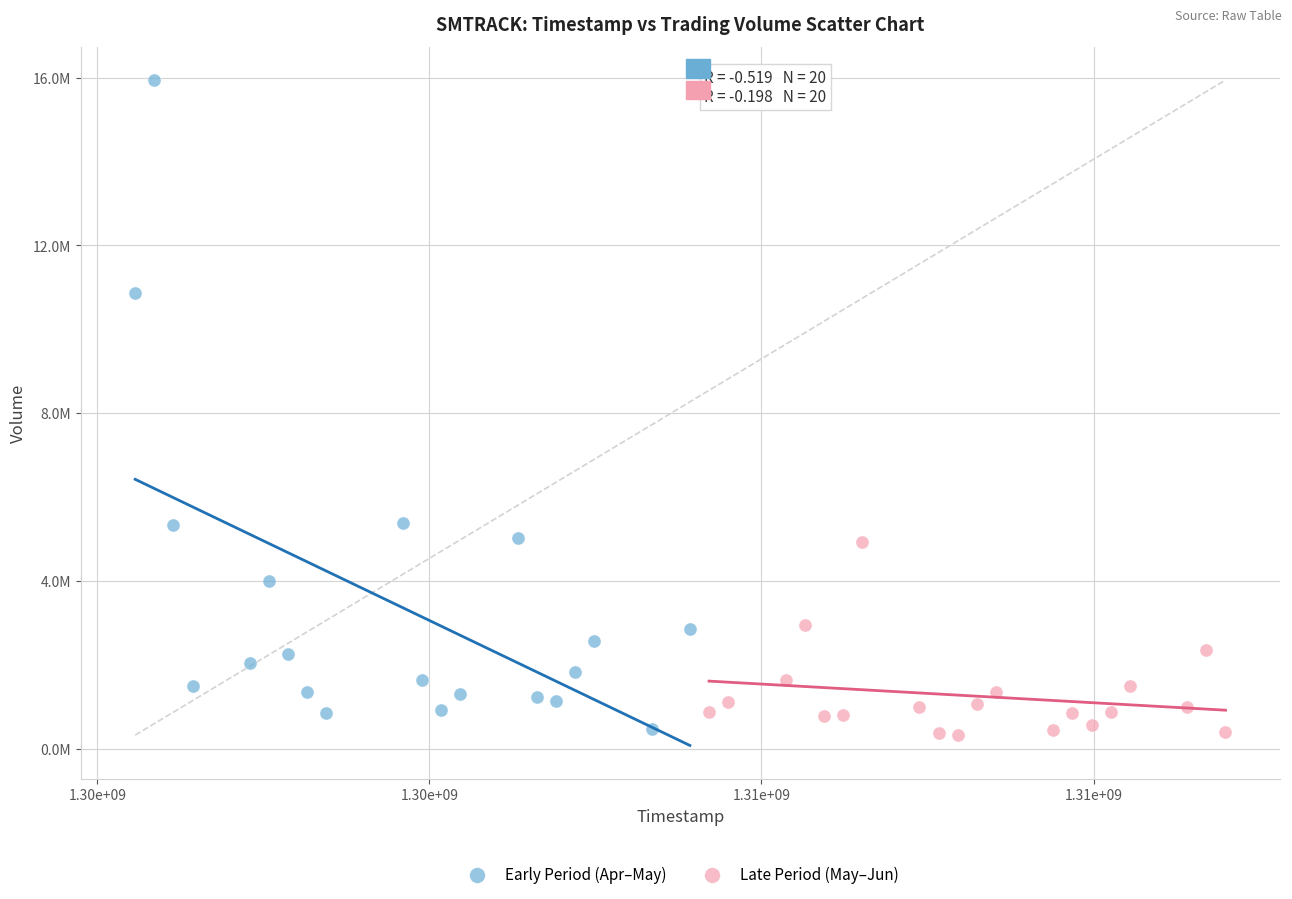

Which series has the widest spread of Y values?

Early Period (Apr–May)